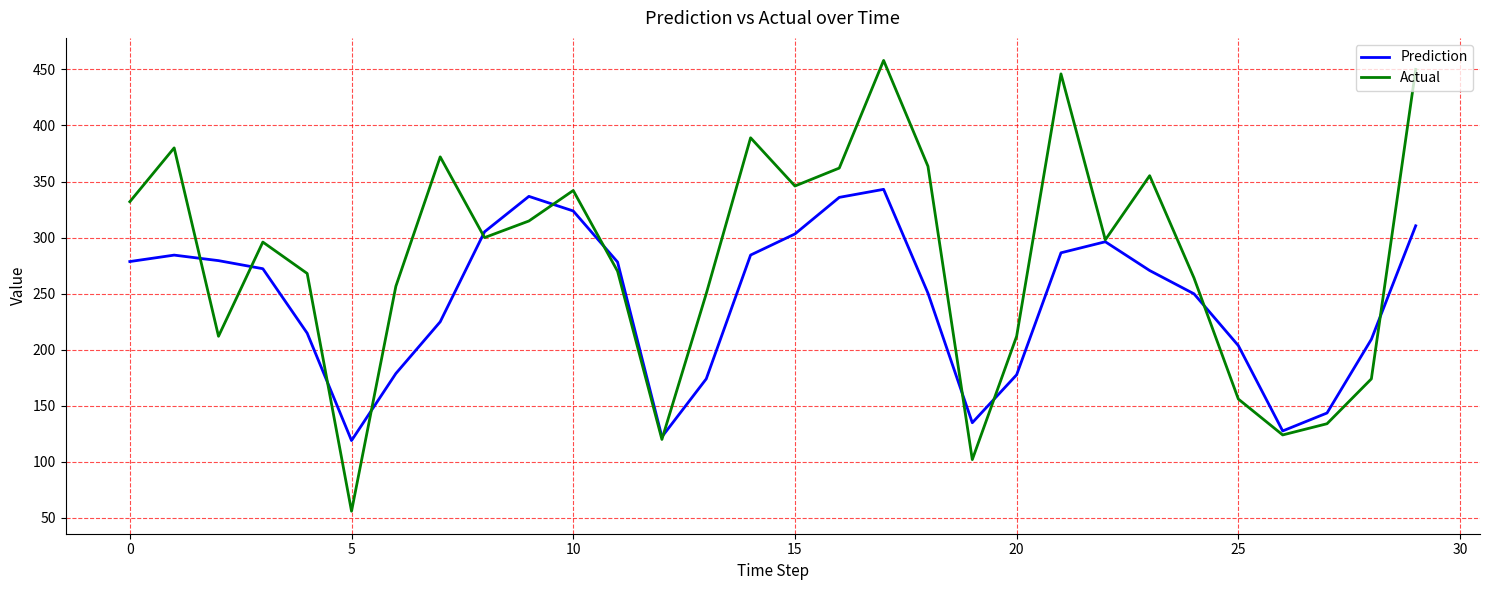

What is the minimum value for Prediction?

119.0